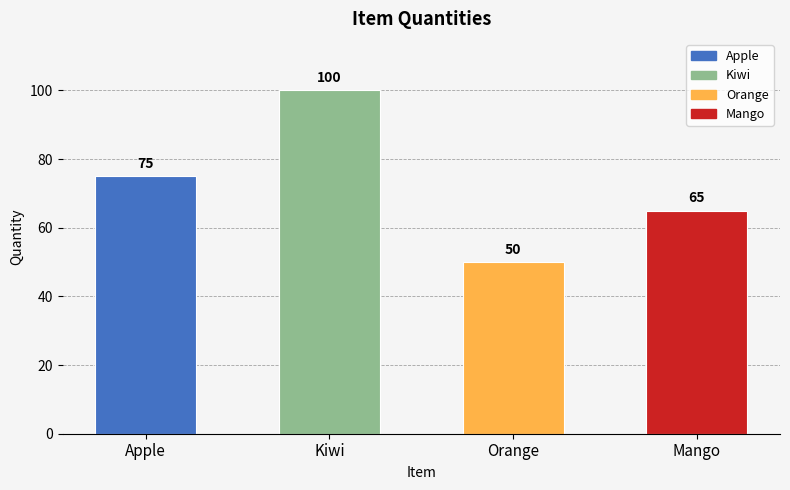

How many series are shown in this chart?

1